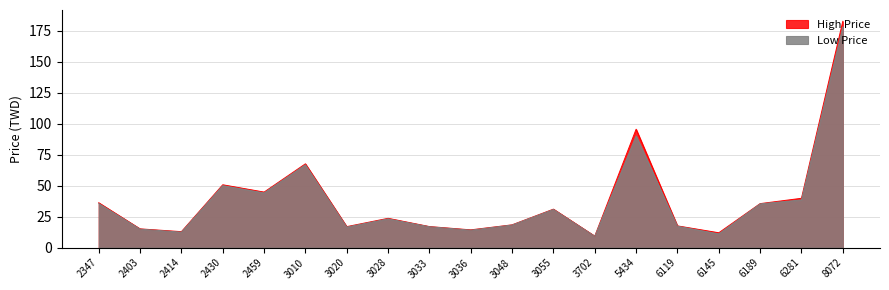

Which category has the lowest value across all series?

3702